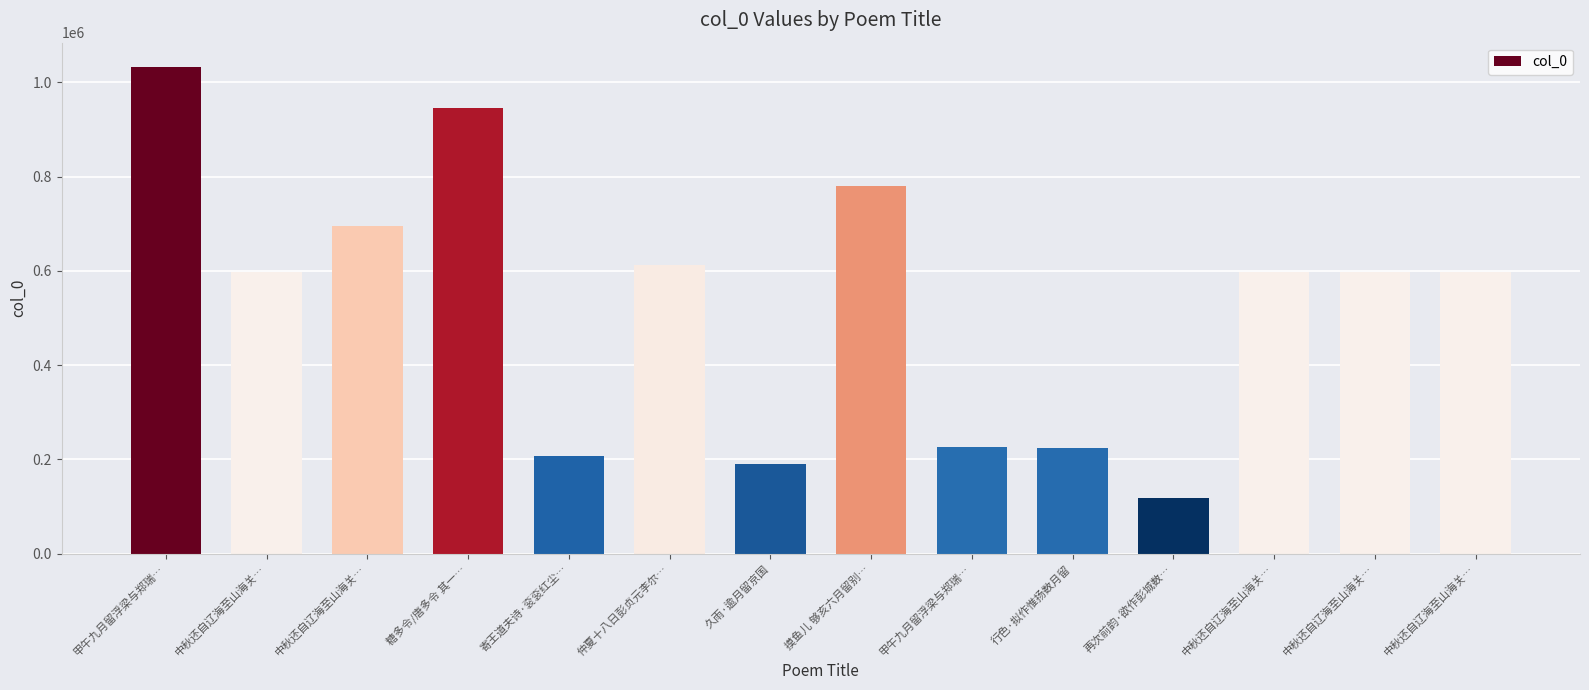

What is the average value?

530261